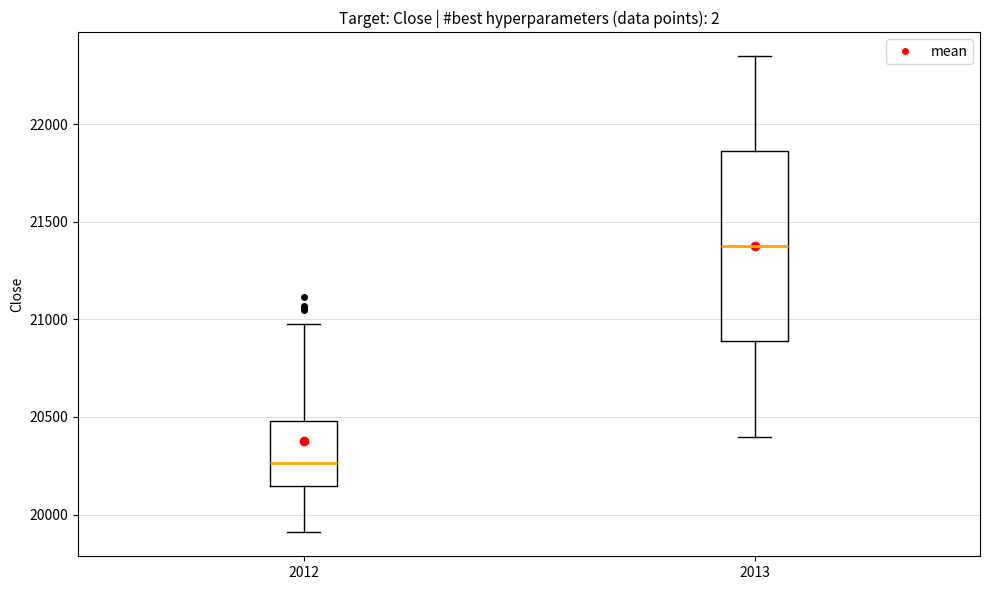

Which box is the tallest, from its lower edge to its upper edge?

2013